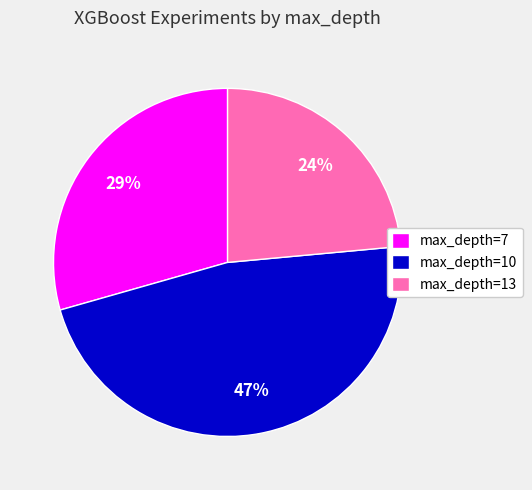

Rank the categories by value from lowest to highest.

max_depth=13, max_depth=7, max_depth=10